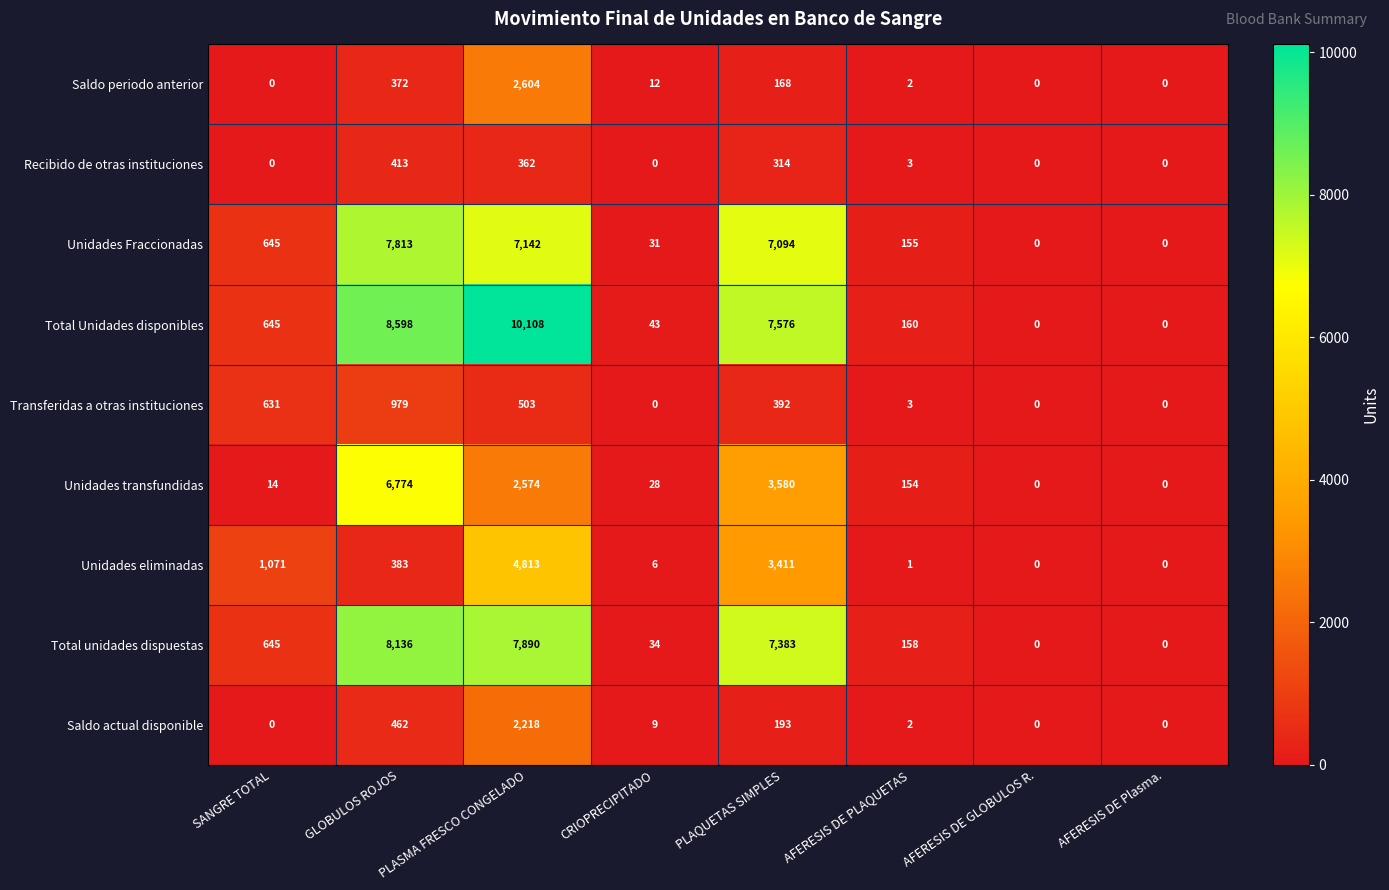

How many distinct data groups are displayed?

9